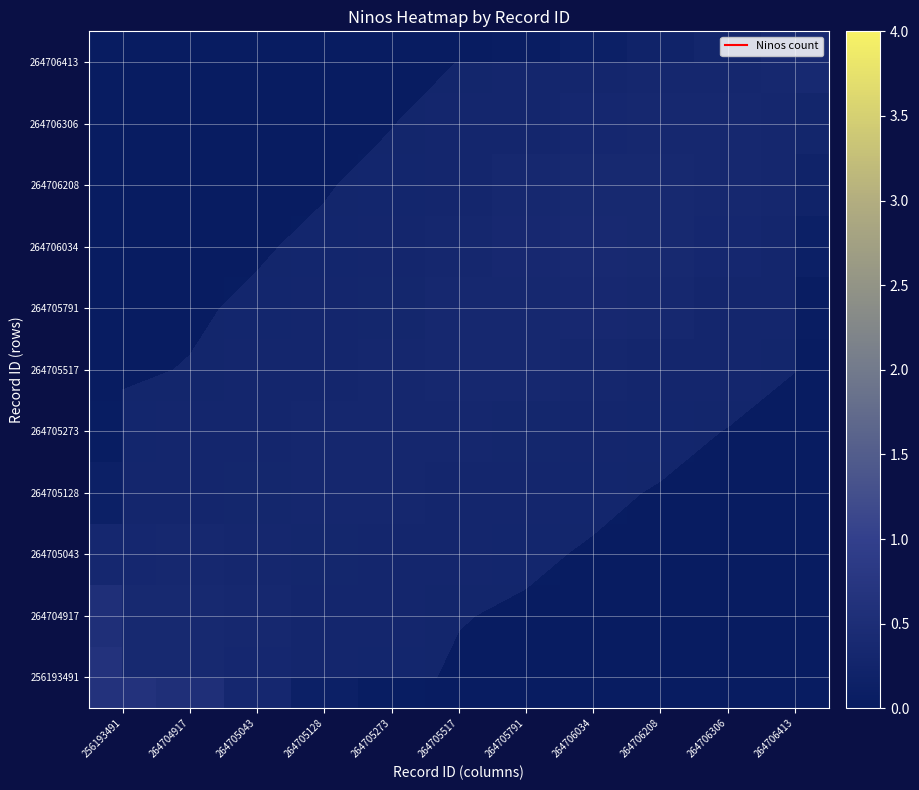

Which category has the lowest value across all series?

264706413